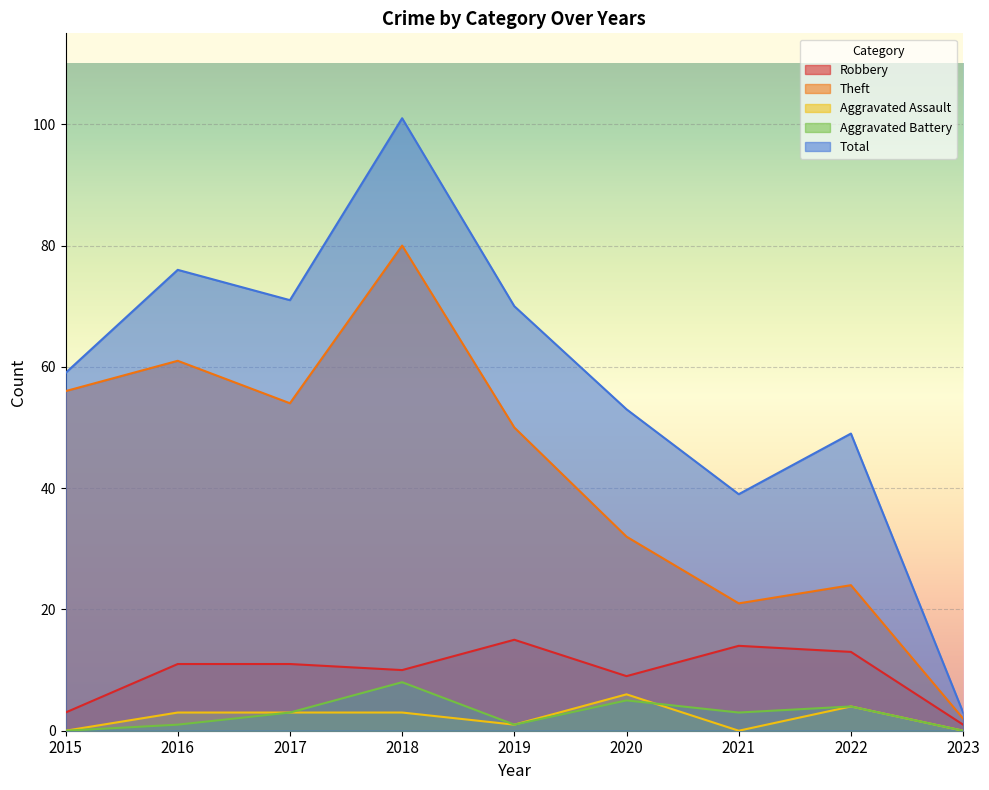

Between 2018 and 2023, which series saw the biggest shift?

Total